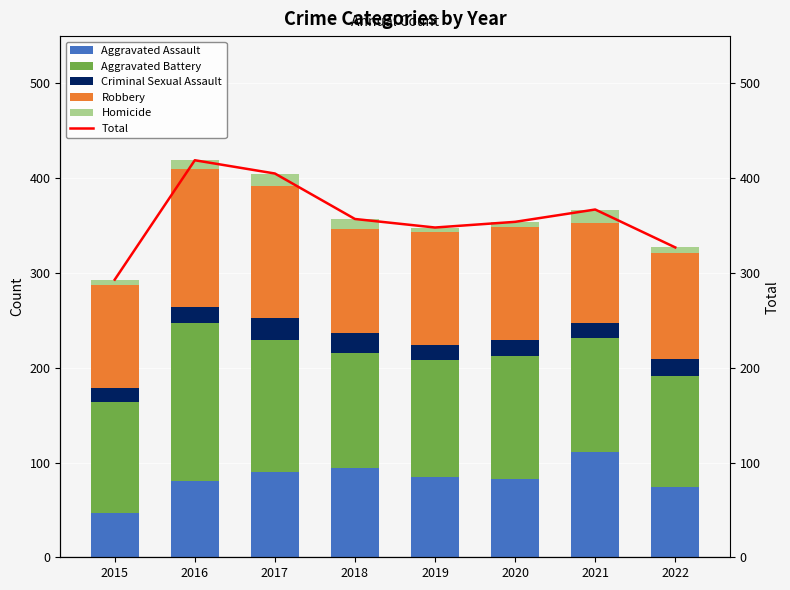

List the series in order of their peak value, highest first.

Total, Aggravated Battery, Robbery, Aggravated Assault, Criminal Sexual Assault, Homicide